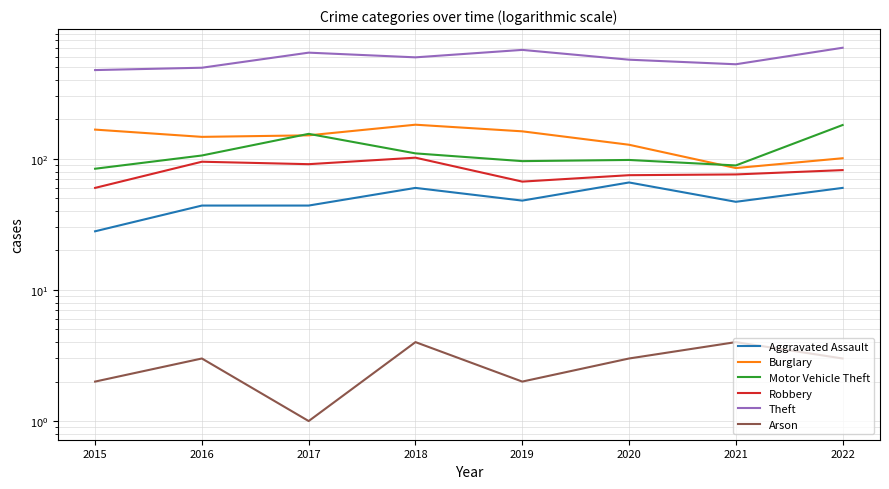

In Theft, how many points are higher than both neighbors (excluding endpoints)?

2